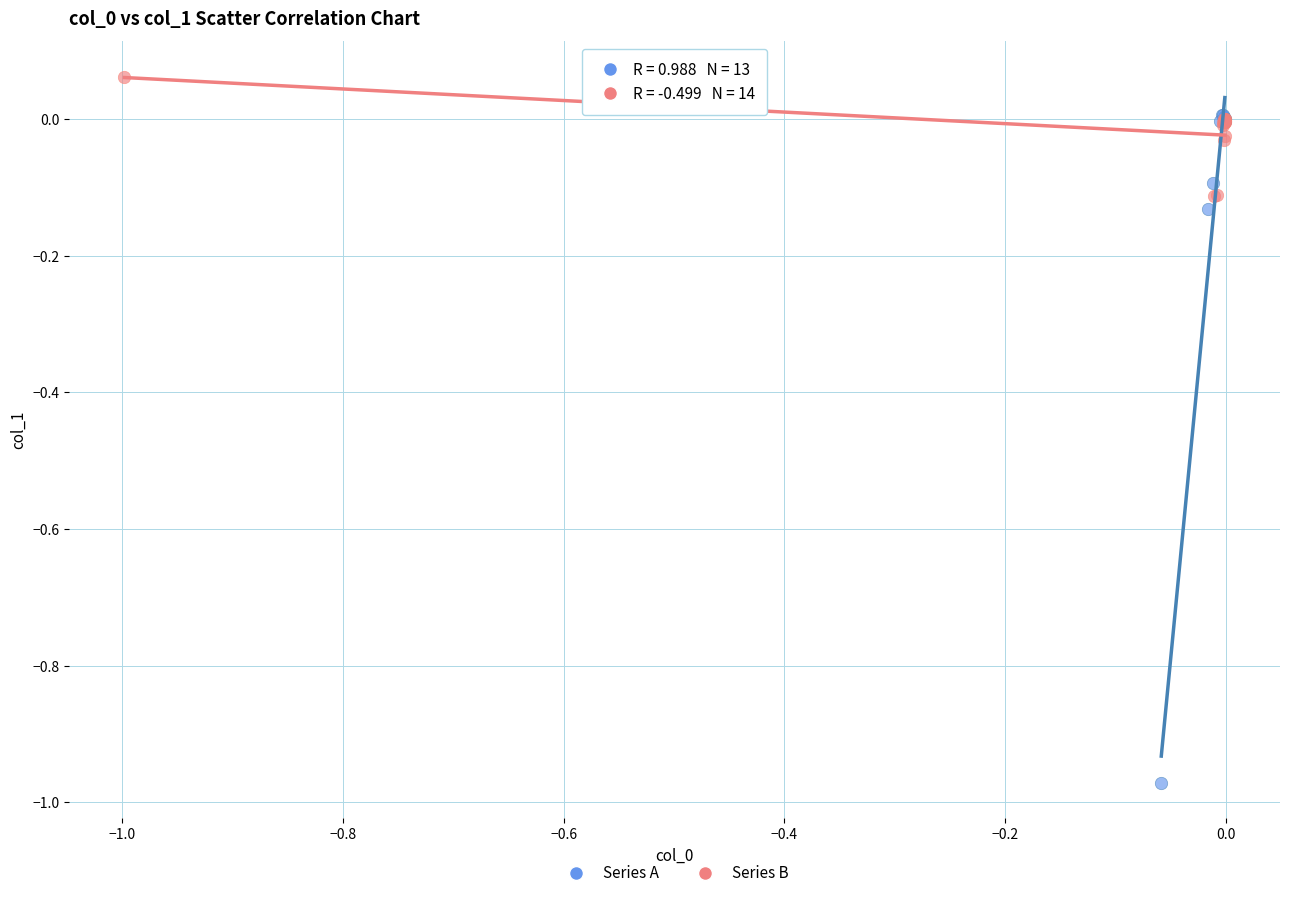

Which series reaches the minimum Y coordinate?

Series A